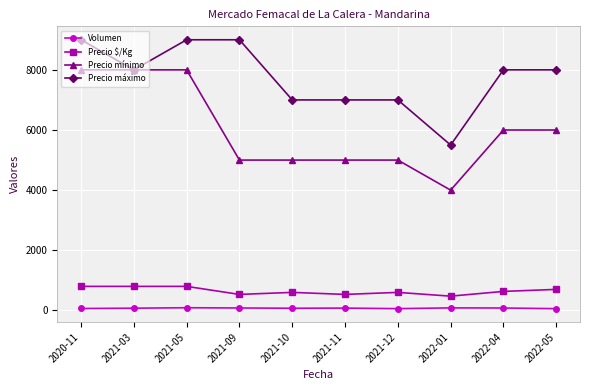

What is the difference between the second highest and second lowest values in the Precio $/Kg series?

267